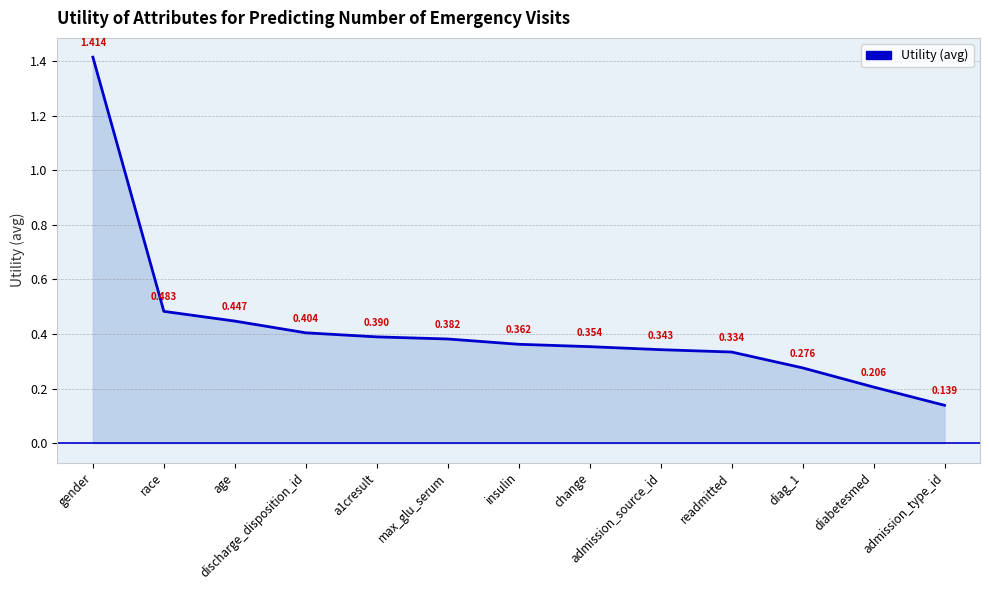

True or false: the data shows 0.5 at change.

False